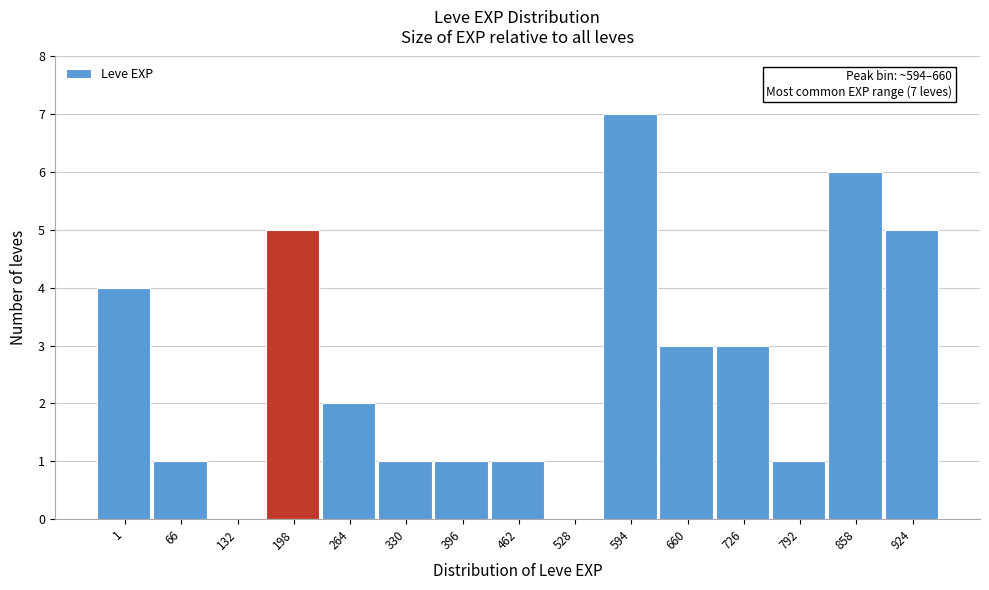

Reading right to left, list all the values displayed in this chart.

924=5	858=6	792=1	726=3	660=3	594=7	528=0	462=1	396=1	330=1	264=2	198=5	132=0	66=1	1=4